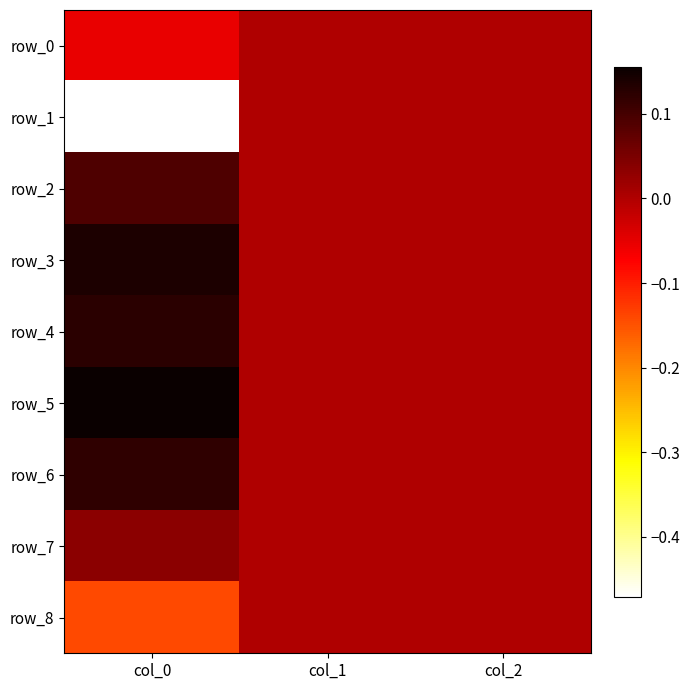

At how many categories does at least one series exceed 0?

3